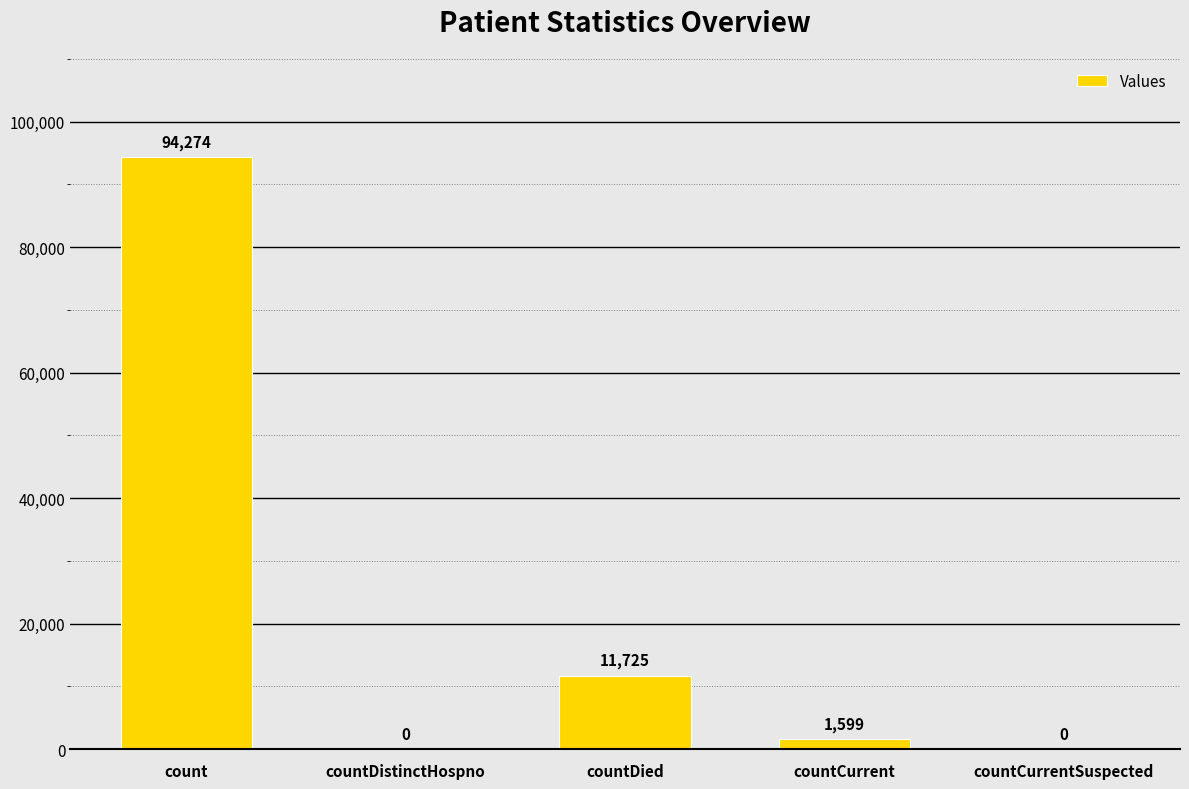

What is the maximum value shown in the chart?

94274